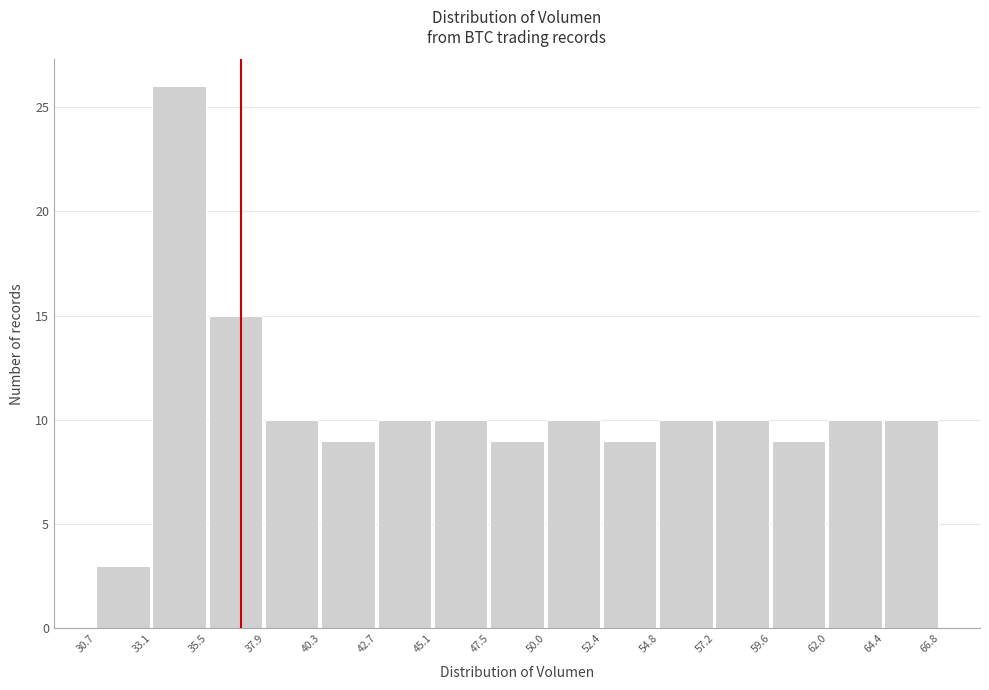

Reading left to right, transcribe this chart: for each bar, give the range it covers on the x-axis and its height. The values are not printed on the chart, so give them approximately, as read against the axis.

30.7 to 33.1: 3
33.1 to 35.5: 26
35.5 to 37.9: 15
37.9 to 40.3: 10
40.3 to 42.7: 9
42.7 to 45.1: 10
45.1 to 47.5: 10
47.5 to 50.0: 9
50.0 to 52.4: 10
52.4 to 54.8: 9
54.8 to 57.2: 10
57.2 to 59.6: 10
59.6 to 62.0: 9
62.0 to 64.4: 10
64.4 to 66.8: 10